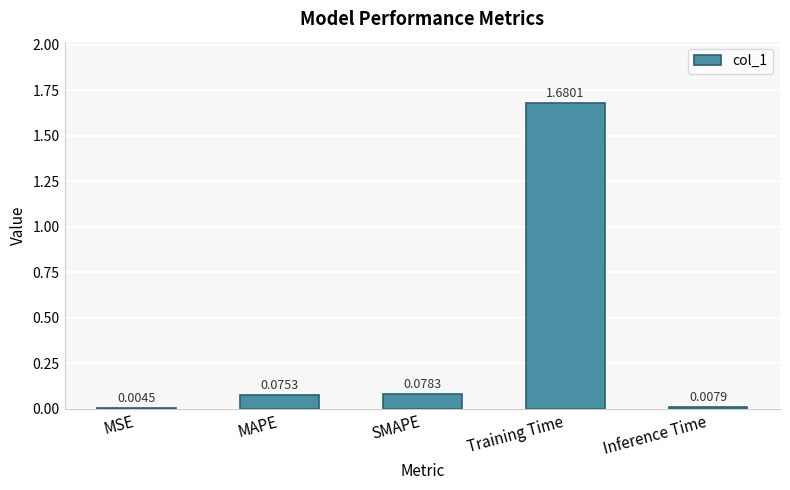

Count the number of data series in this chart.

1